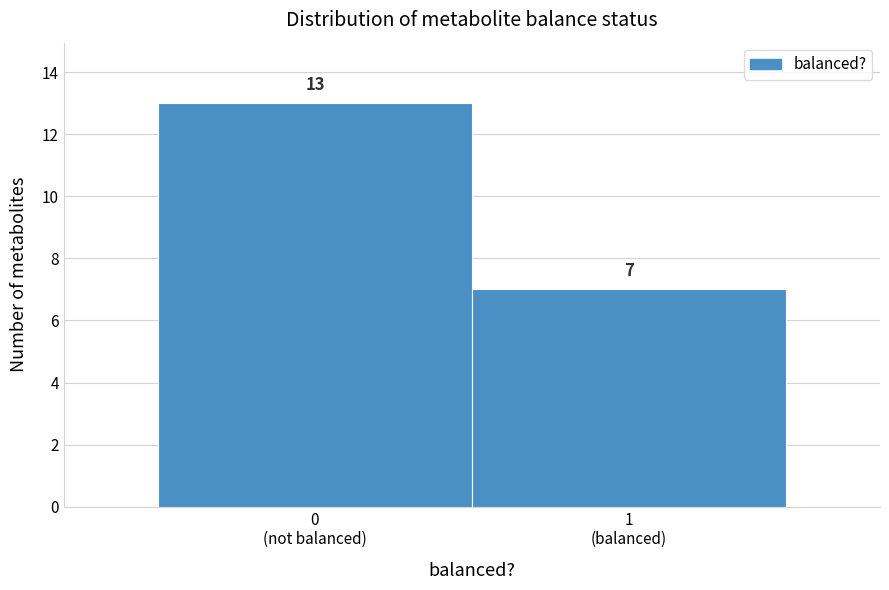

Reading left to right, extract all data points from this chart.

13	7